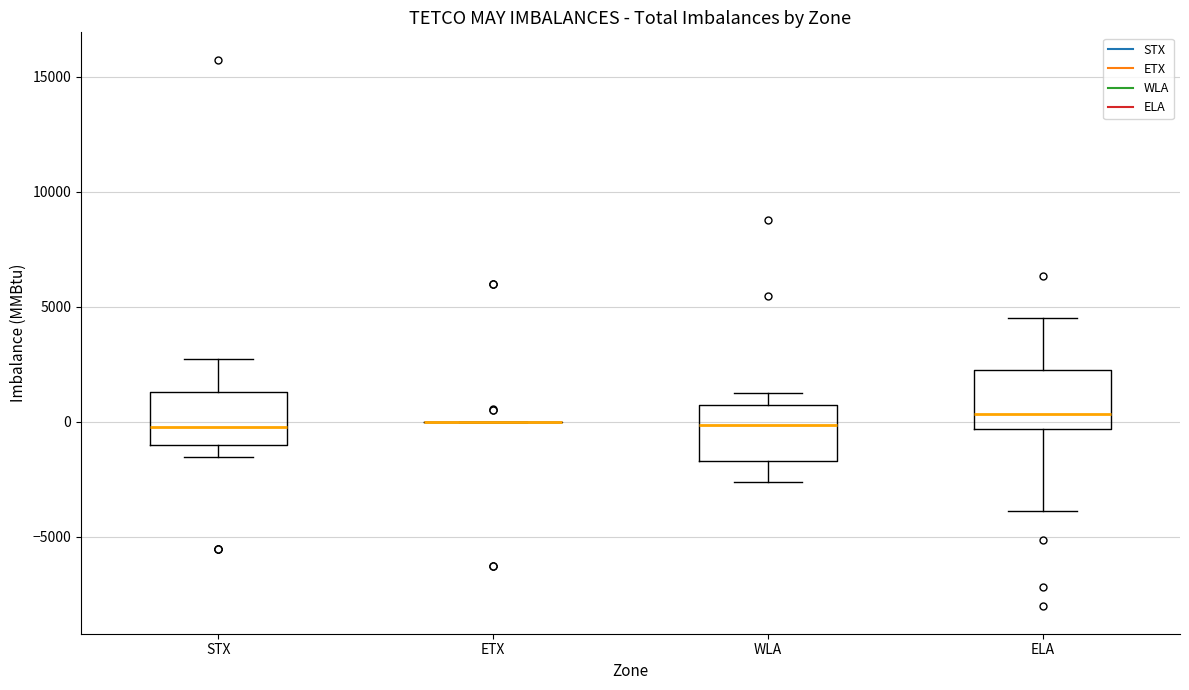

Reading left to right, transcribe this box plot: for each box, give where its median line is, the range the box spans, and where its two whiskers end, as read against the y-axis. The values are not printed on the chart, so give them approximately, as read against the axis.

STX: median 0, box -1000 to 1500, whiskers -1500 to 2500
ETX: box collapsed to a line at 0, whiskers 0 to 0
WLA: median 0, box -1500 to 500, whiskers -2500 to 1500
ELA: median 500, box -500 to 2000, whiskers -4000 to 4500